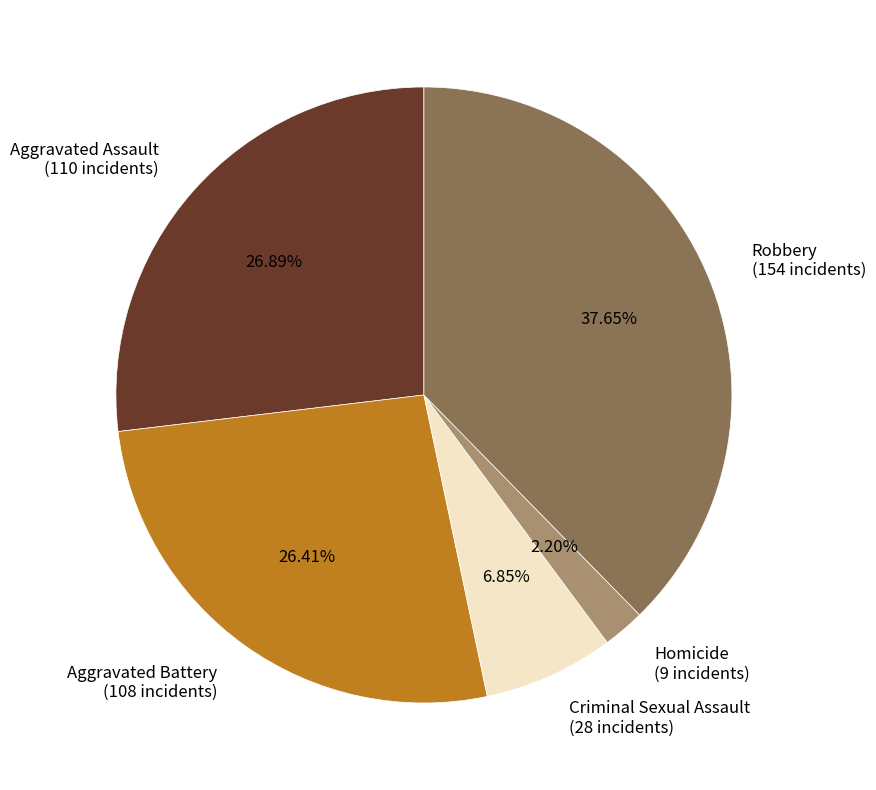

How much of the chart is everything except Homicide?

97.8%